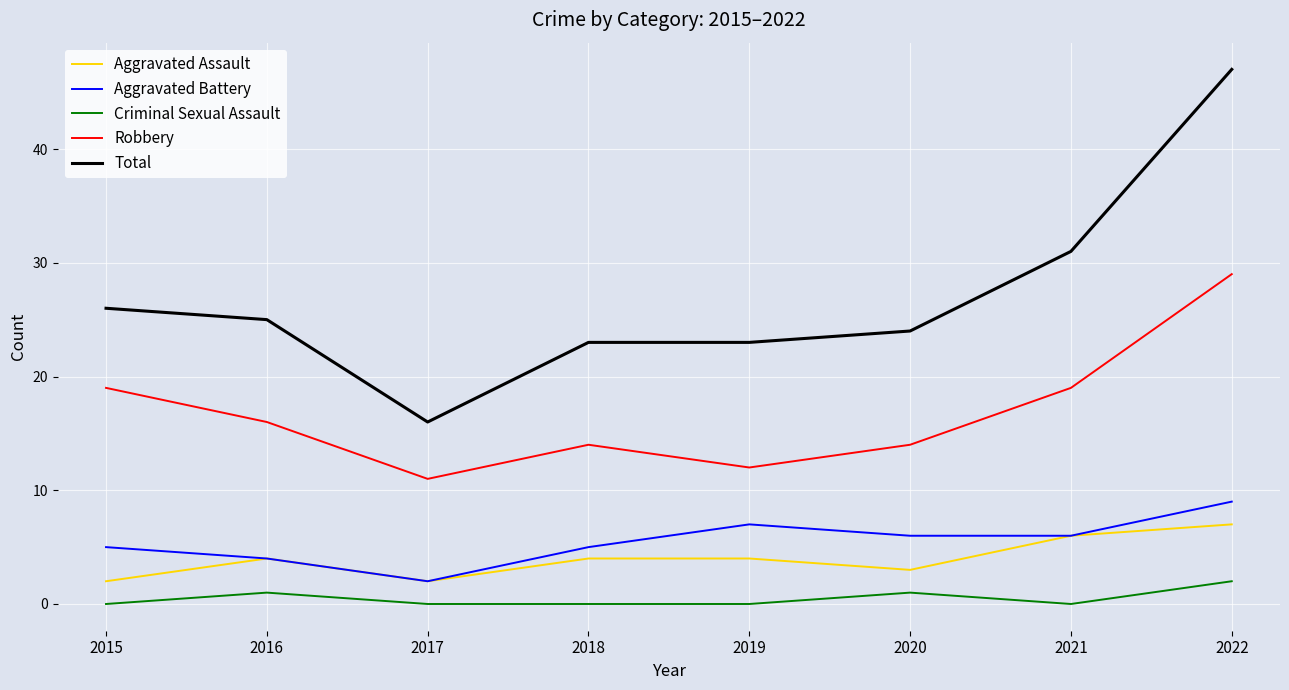

True or false: Total has more than 2 points higher than both neighbors.

False